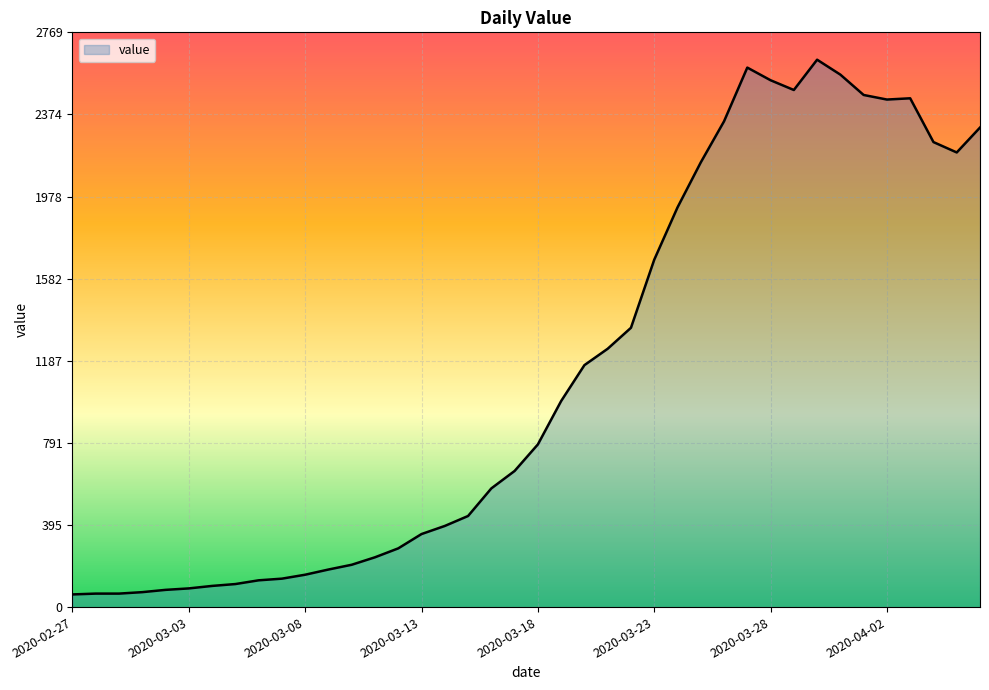

What is the difference between the maximum and minimum values?

2577